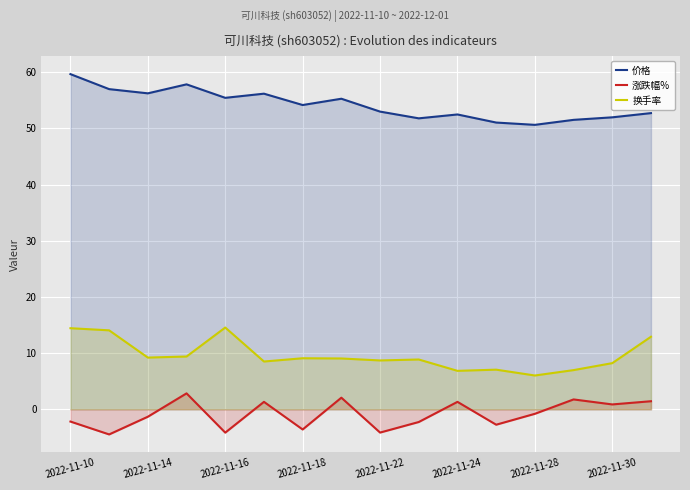

How many interior local valleys does the 价格 series have?

5